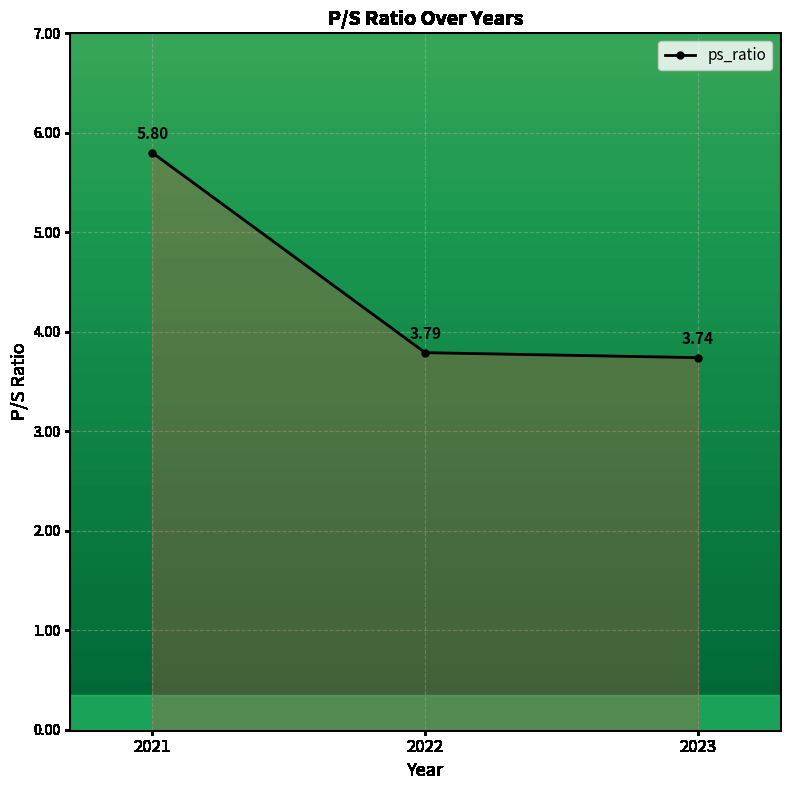

What is the ratio of the value at 2021 to the value at 2023?

1.6